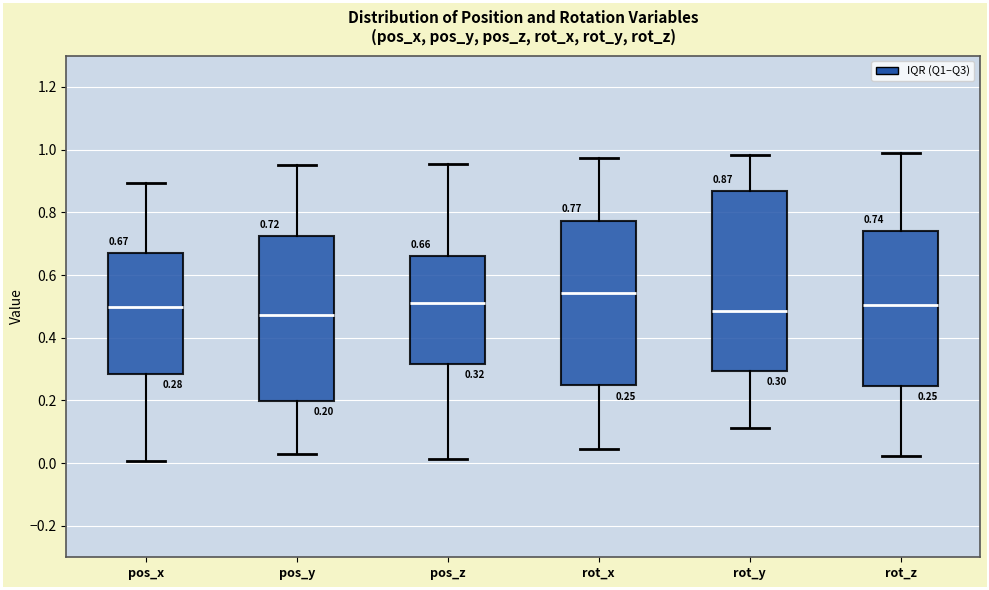

Which box is the tallest, from its lower edge to its upper edge?

rot_y